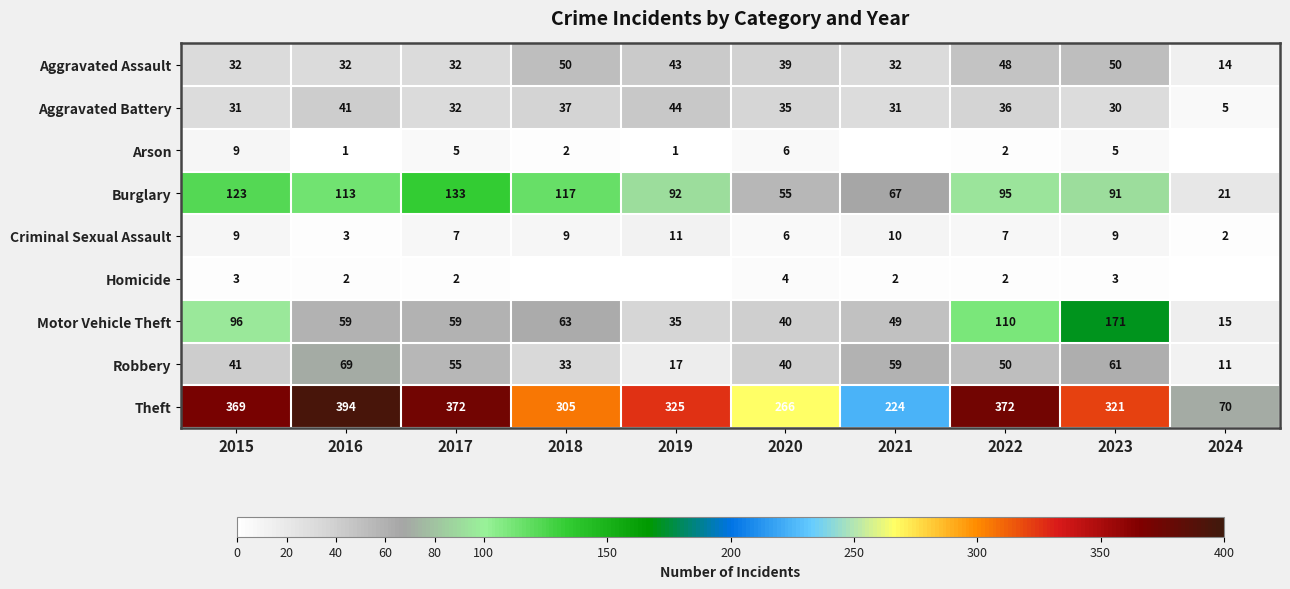

What is the average value of the Robbery series?

44